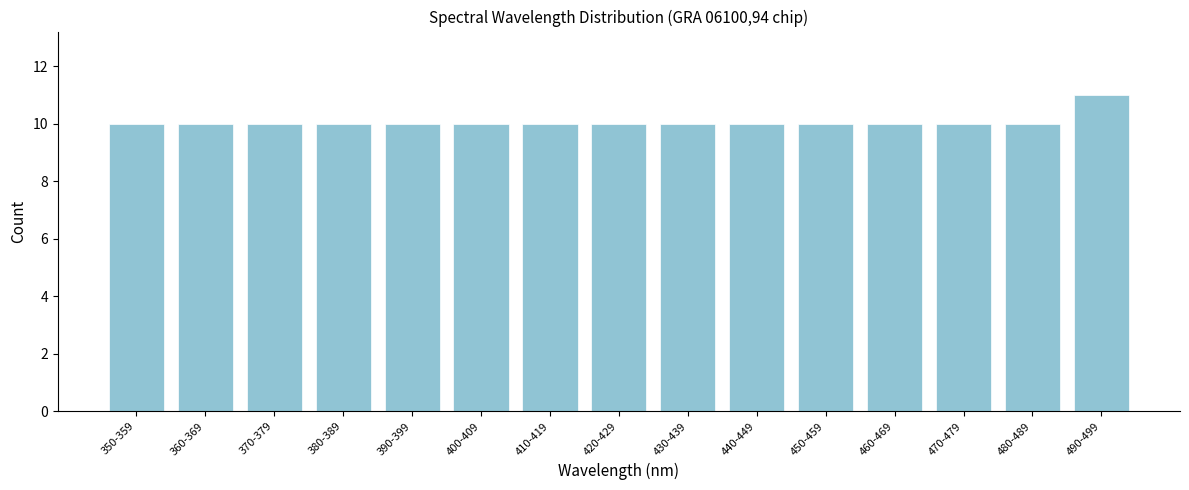

Reading left to right, transcribe all the data shown in this chart.

350-359=10	360-369=10	370-379=10	380-389=10	390-399=10	400-409=10	410-419=10	420-429=10	430-439=10	440-449=10	450-459=10	460-469=10	470-479=10	480-489=10	490-499=11